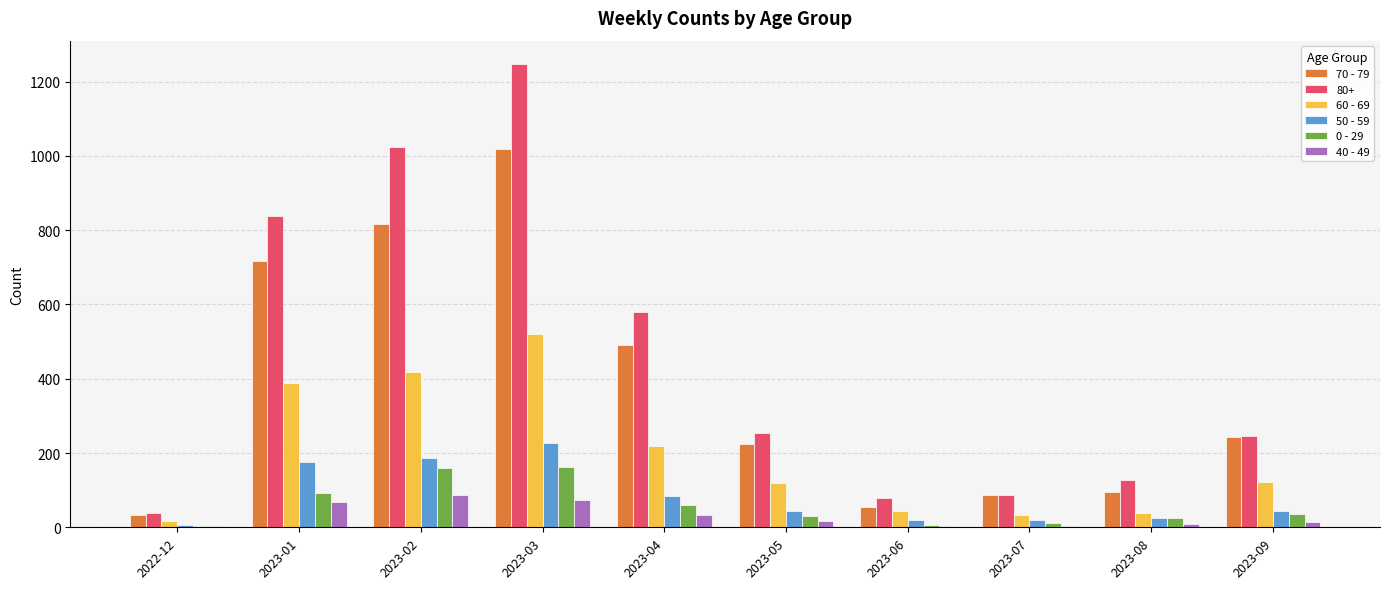

True or false: 0 - 29 has a value of 4 at 2022-12.

True